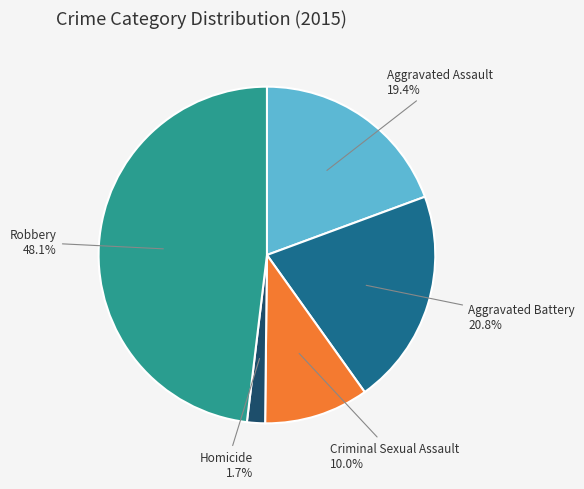

Count the number of slices in the pie.

5